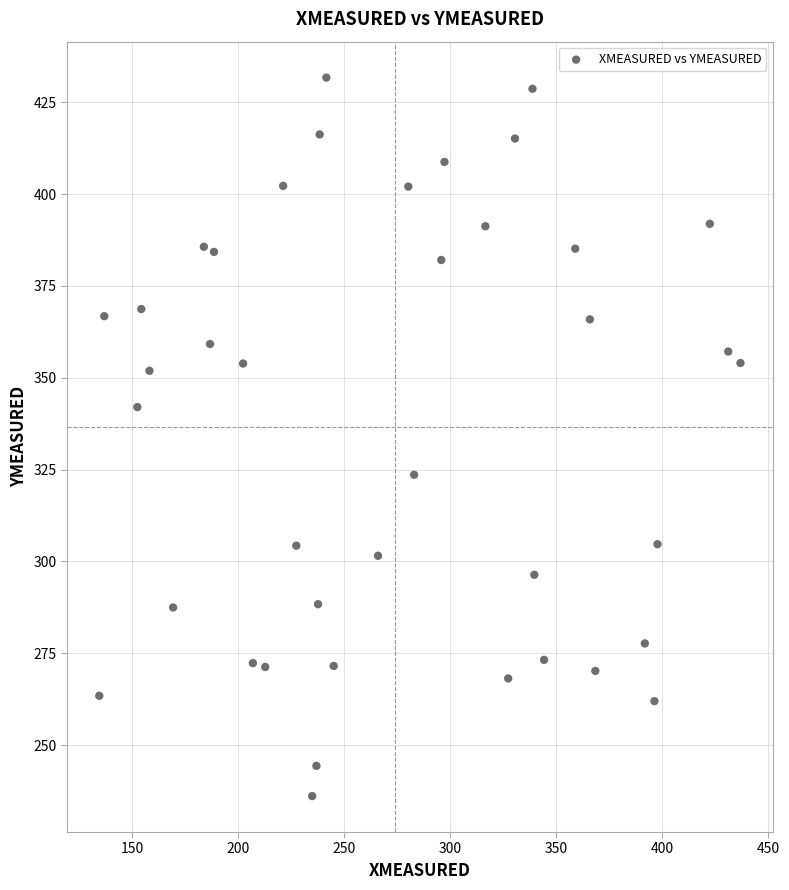

What is the range of X values (max minus min)?

302.6